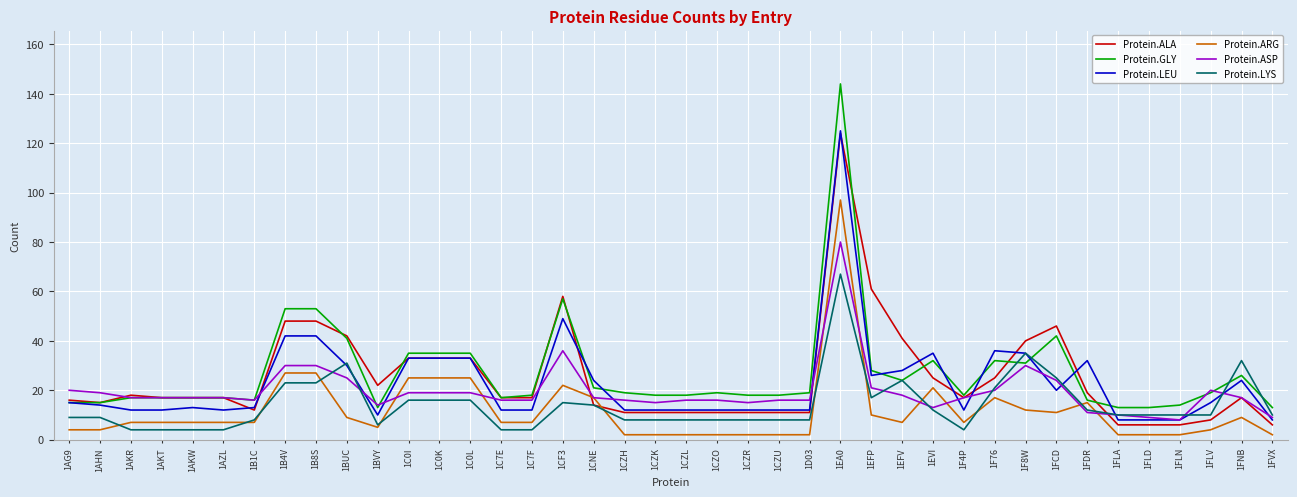

At which category is the sum across all series the highest?

1EA0